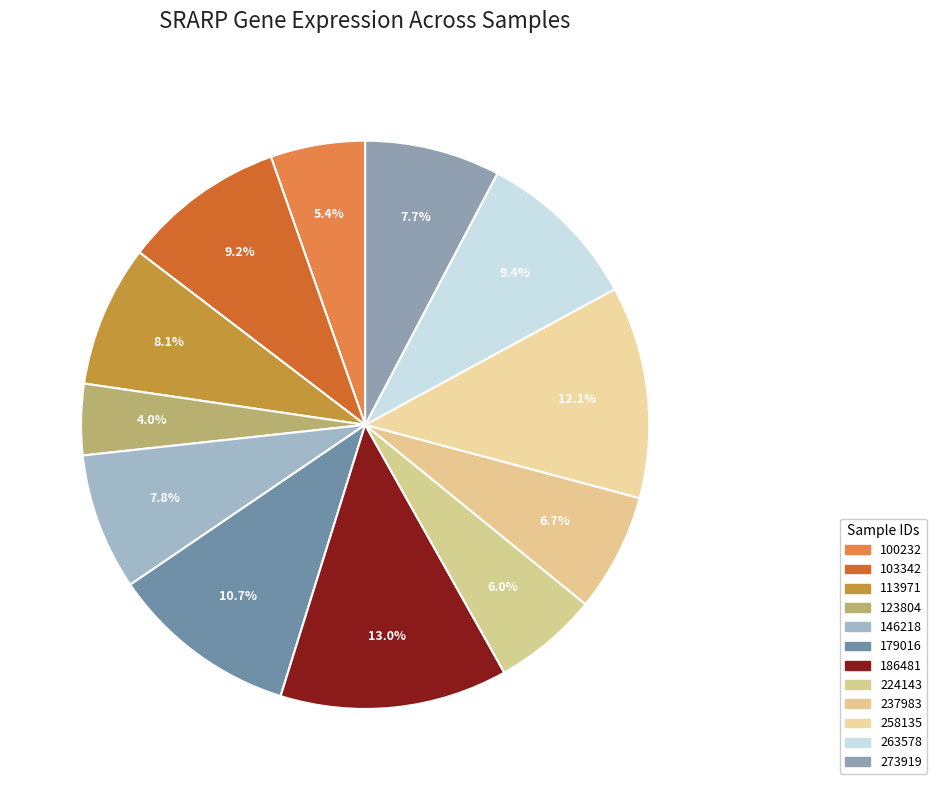

What is the total percentage of 146218 and 224143?

13.8%